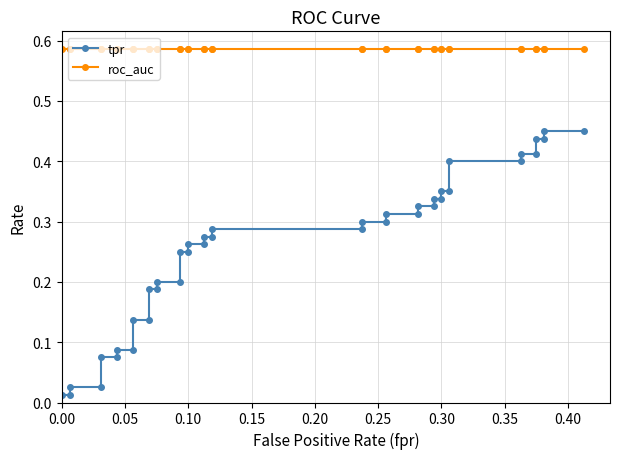

True or false: roc_auc and tpr cross at least once.

False